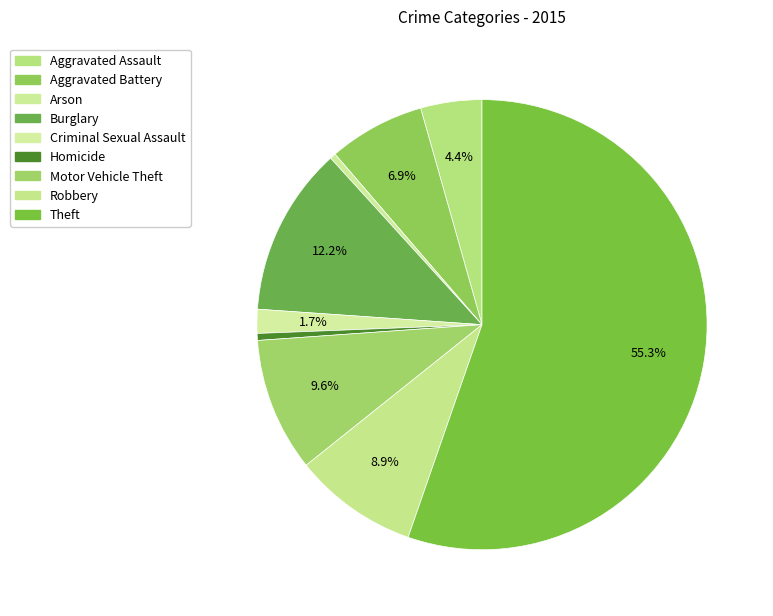

Does Theft account for over 50% of the chart?

Yes